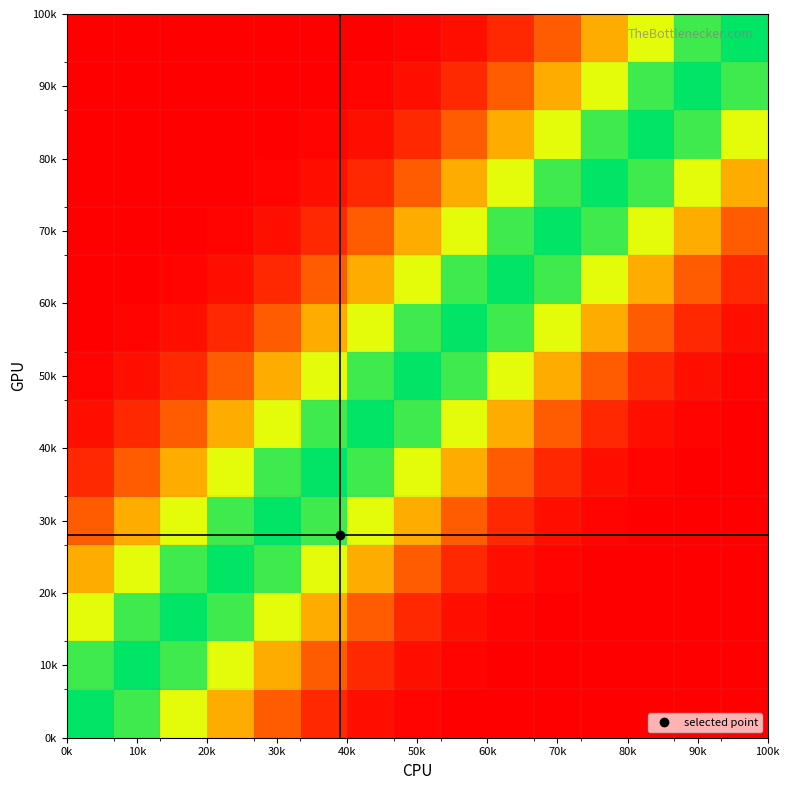

Count the number of categories in the chart.

15